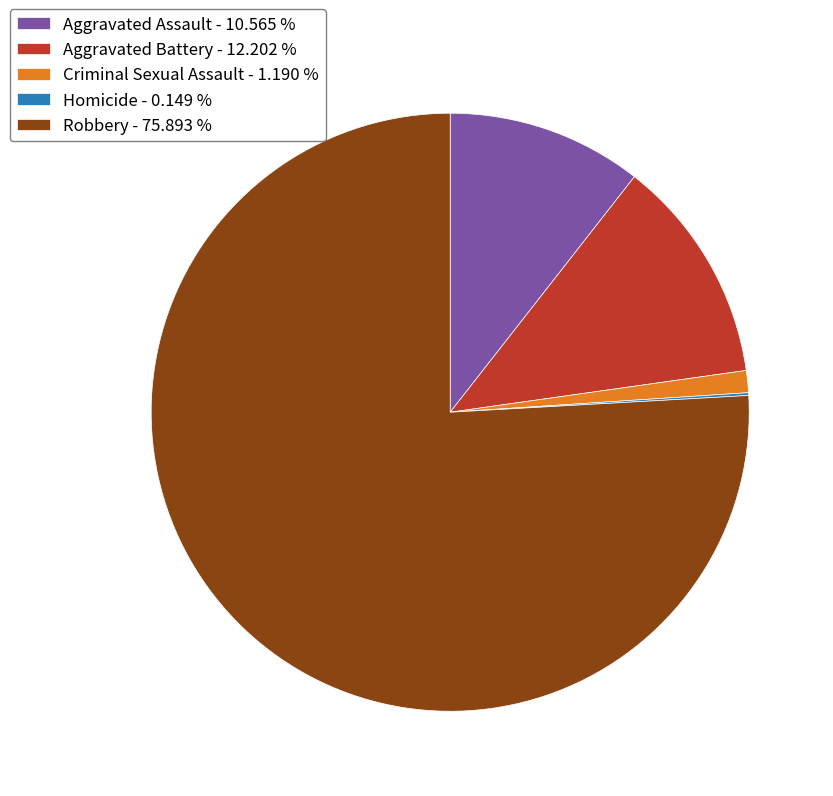

Approximately how many times larger is the value at Aggravated Assault - 10.565 % compared to Criminal Sexual Assault - 1.190 %?

8.9